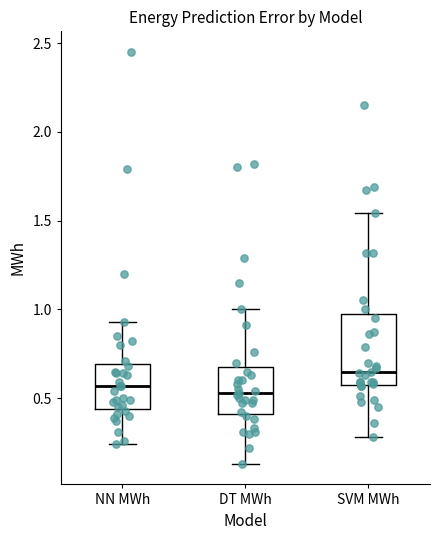

Which box is the tallest, from its lower edge to its upper edge?

SVM MWh